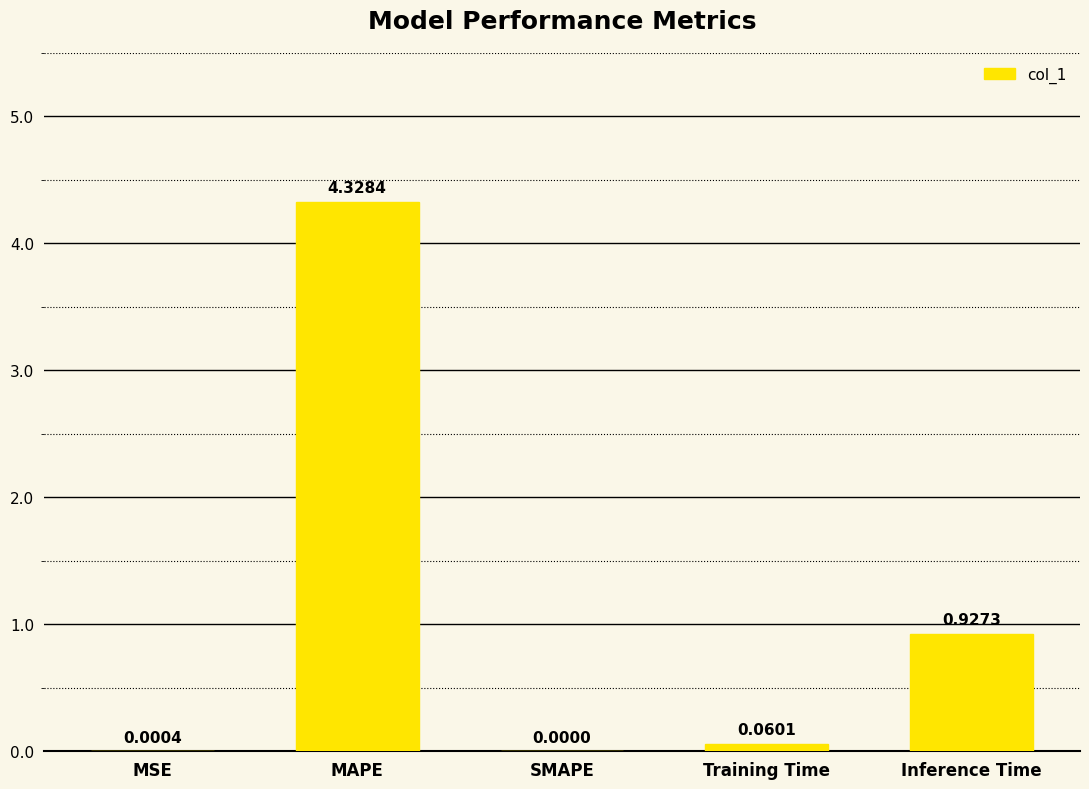

What is the sum of all values?

5.3